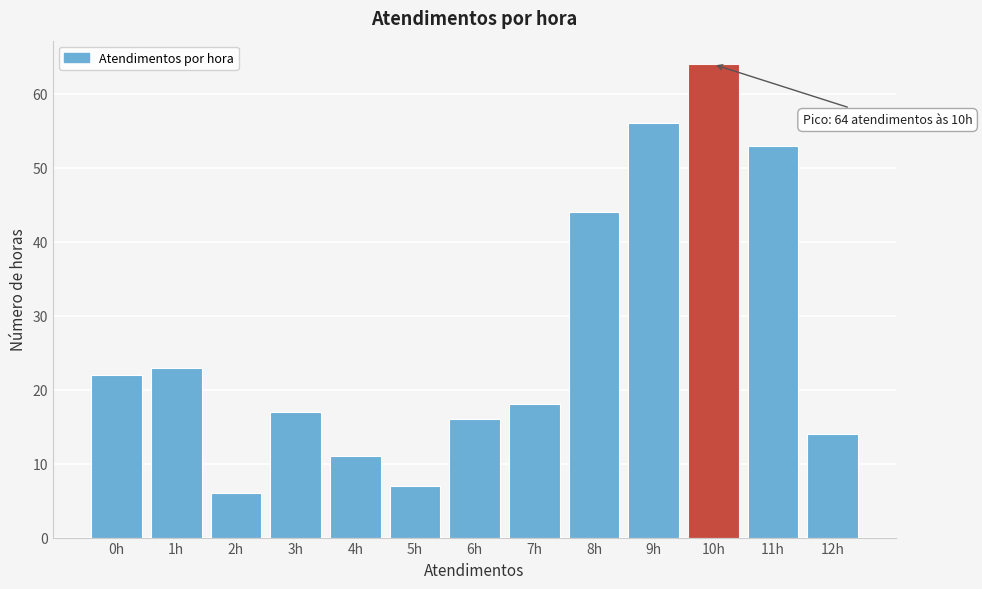

Reading right to left, what are all the values shown in this chart?

14	53	64	56	44	18	16	7	11	17	6	23	22